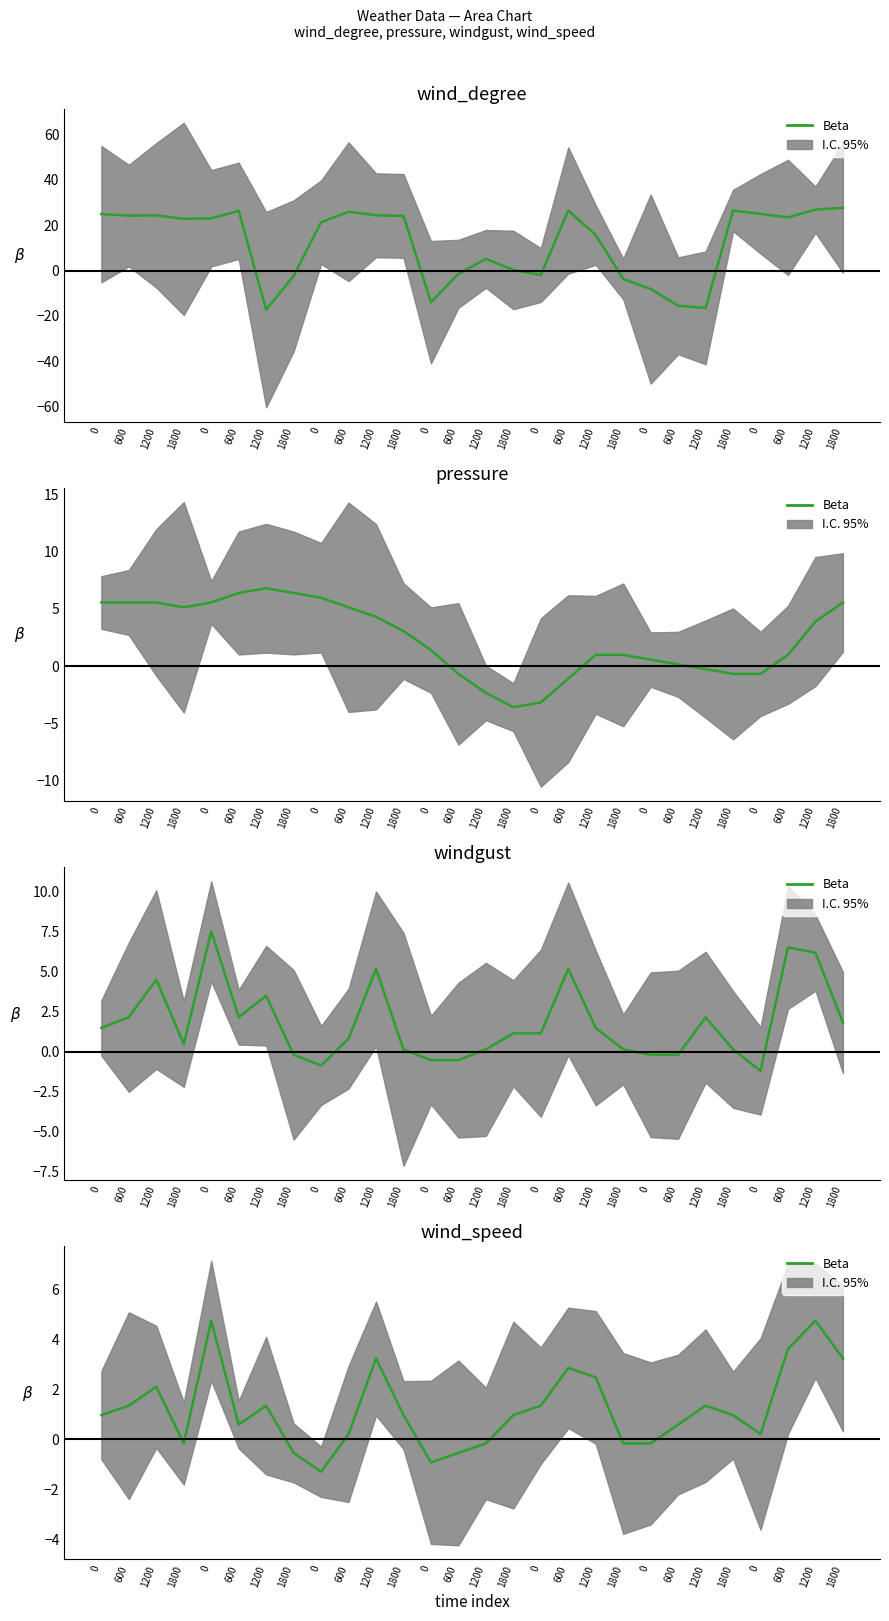

What is the change in value from 1800 to 600?

+3.8